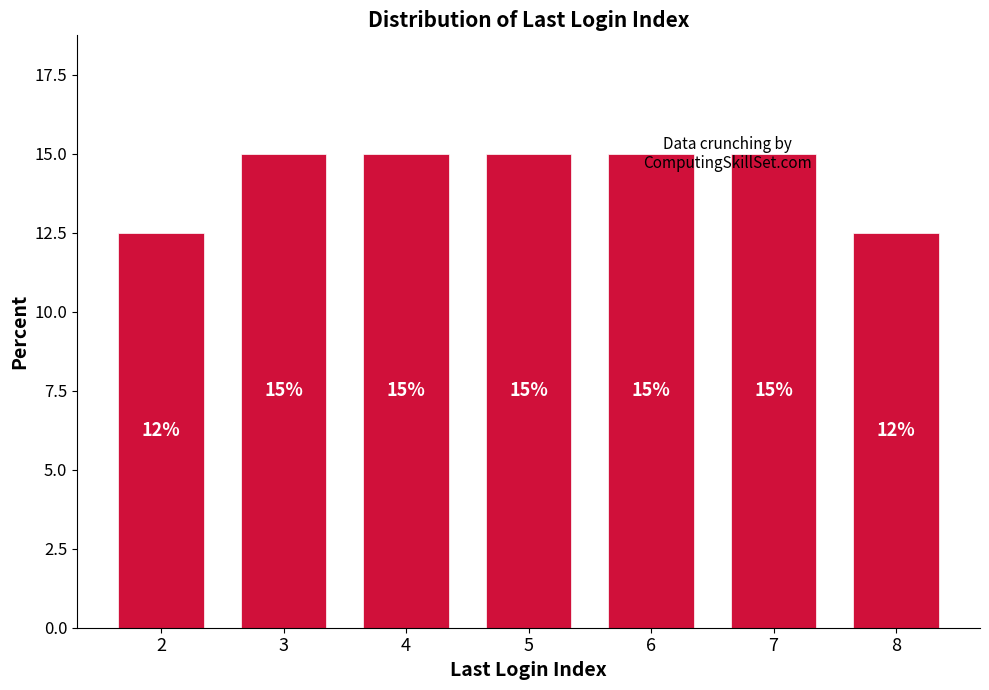

What is the maximum value shown in the chart?

15.0